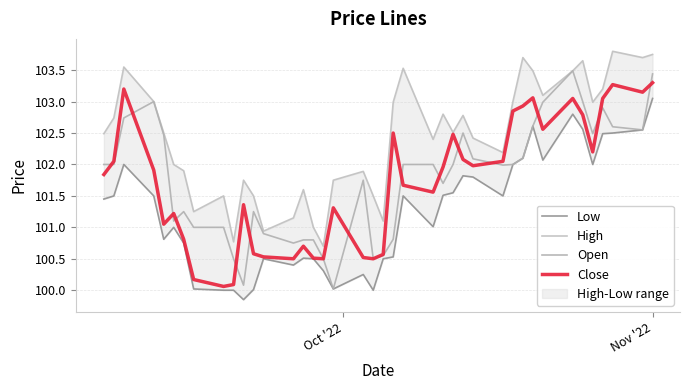

What is the minimum value for Open?

100.0